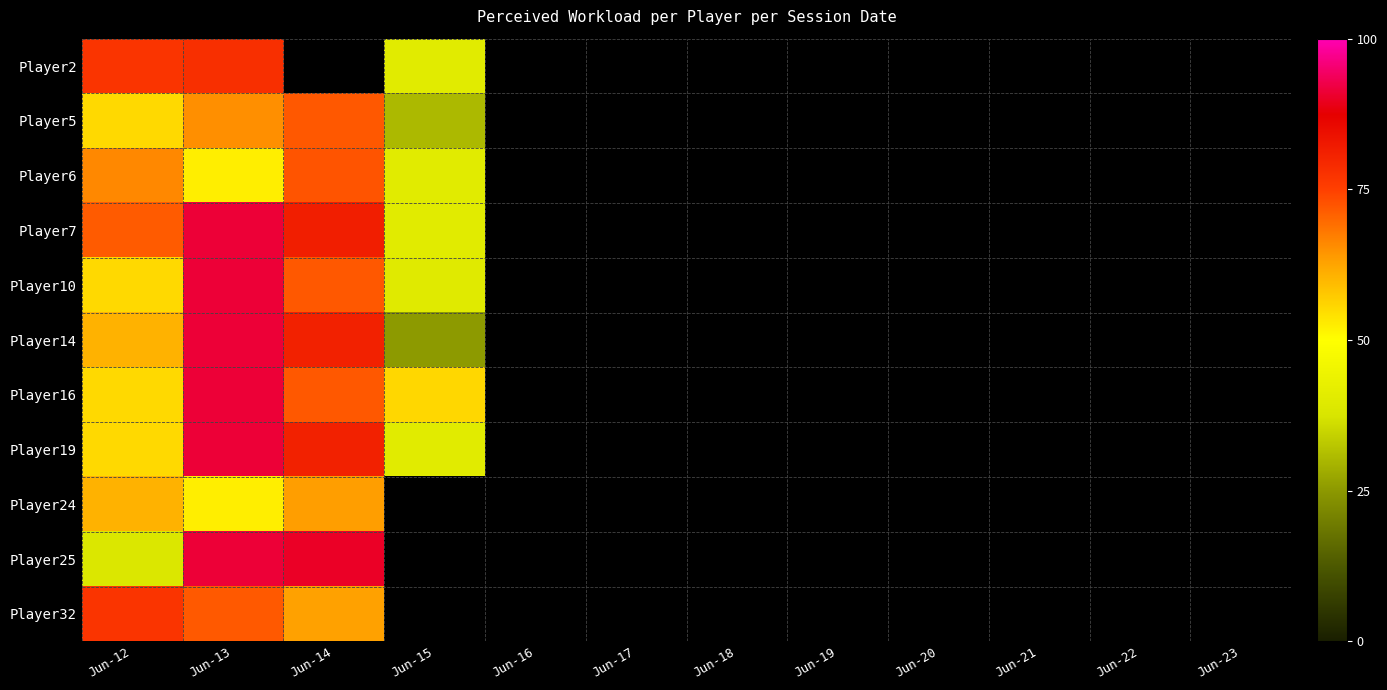

How many categories are shown in the chart?

12